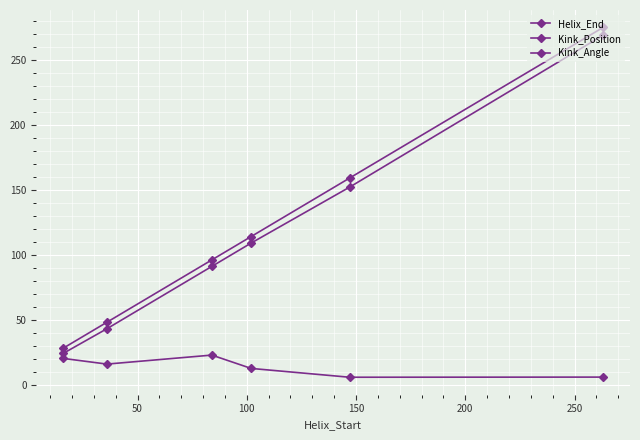

True or false: Kink_Position and Kink_Angle cross at least once.

False